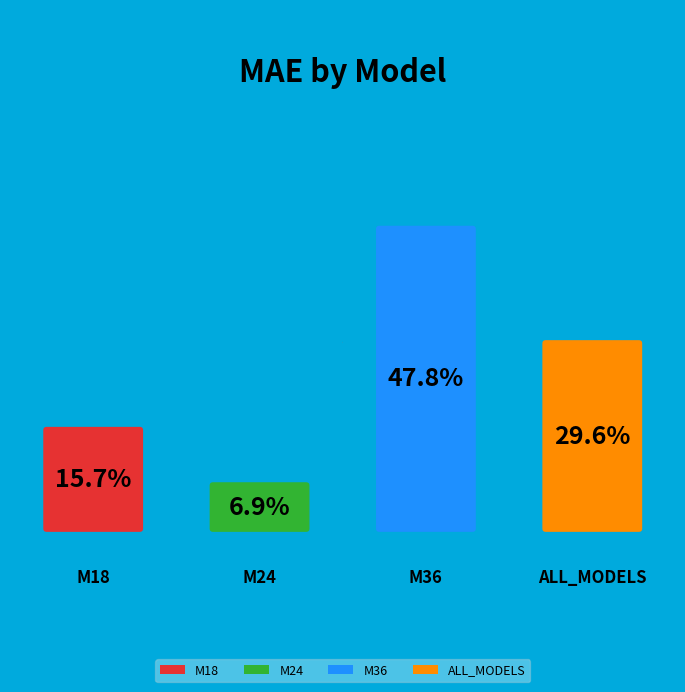

How many segments does this pie chart have?

4